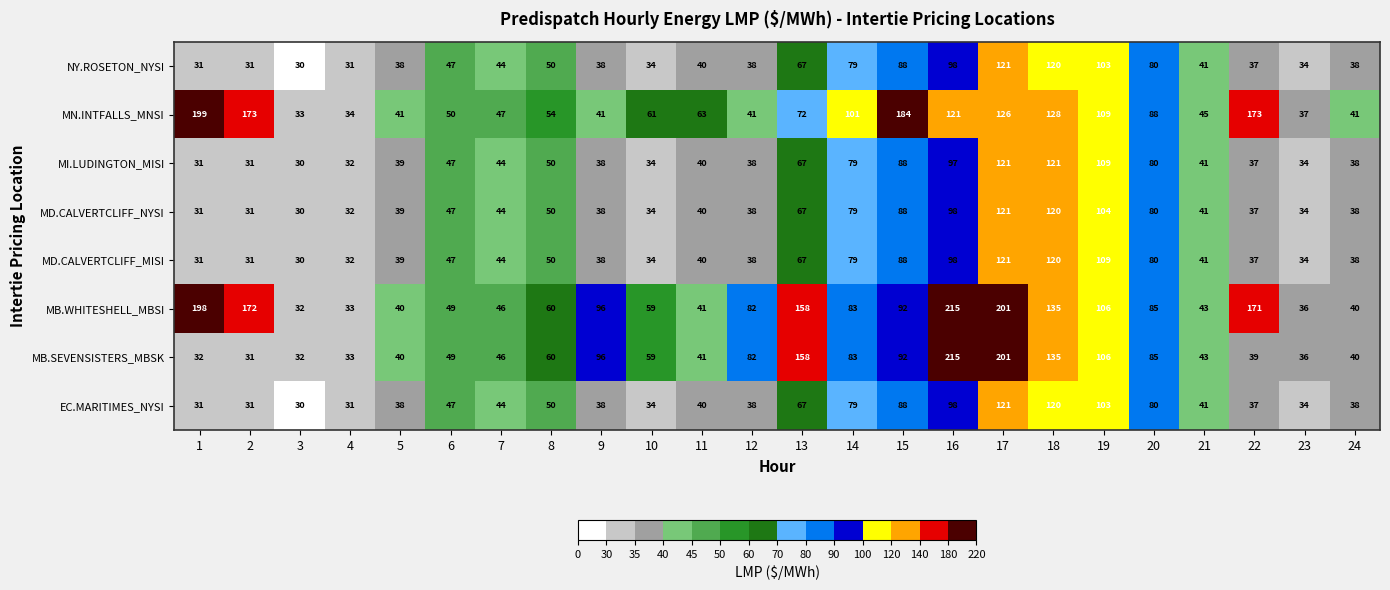

How many distinct data groups are displayed?

8